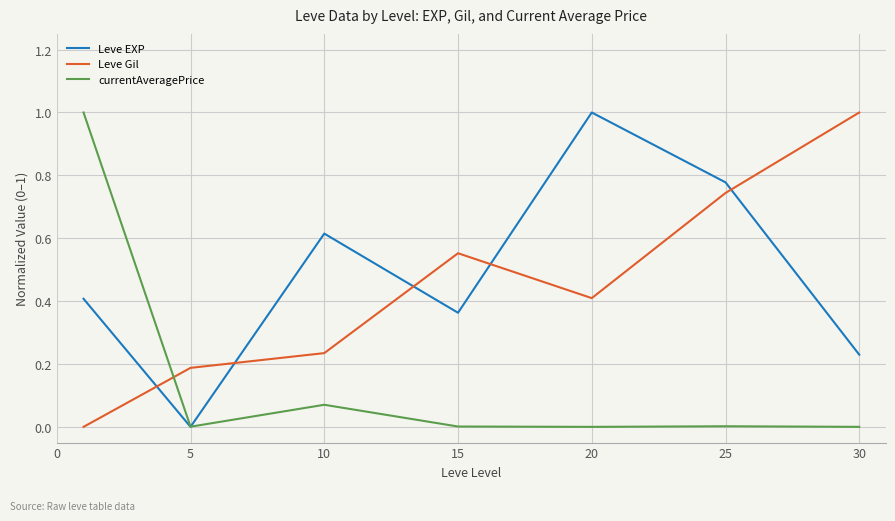

Which series ends up on top after the final intersection of Leve Gil and currentAveragePrice?

Leve Gil